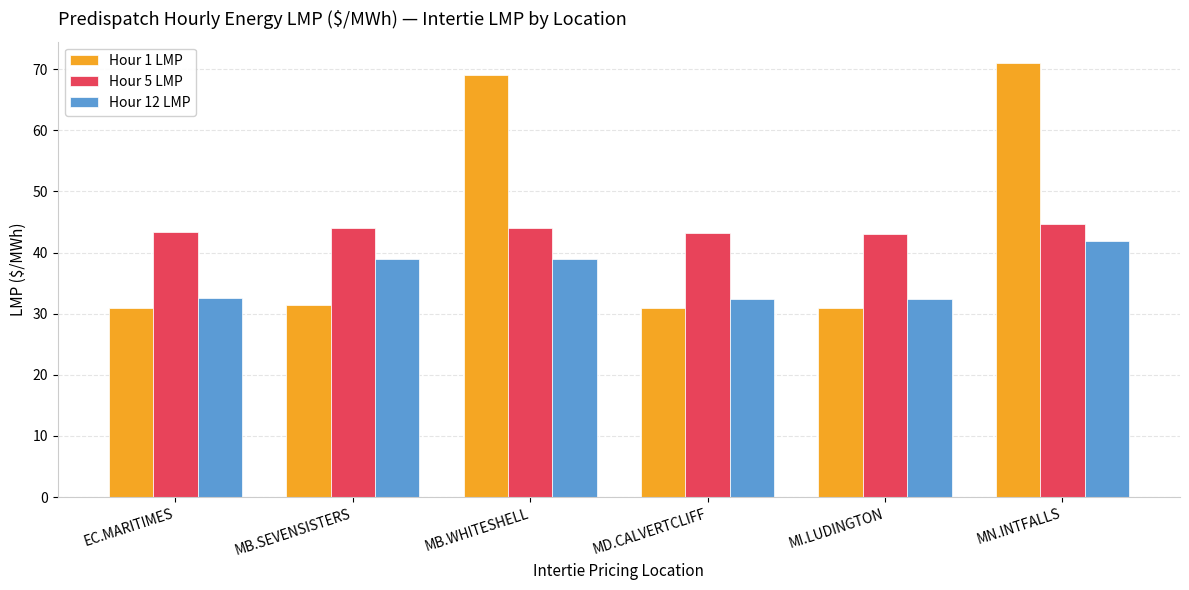

True or false: Hour 12 LMP has a value of 39.0 at MB.SEVENSISTERS.

True